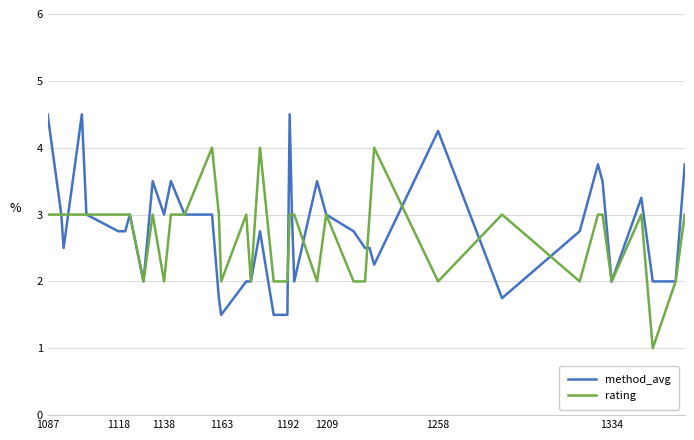

What is the lowest value of the rating series?

1.0